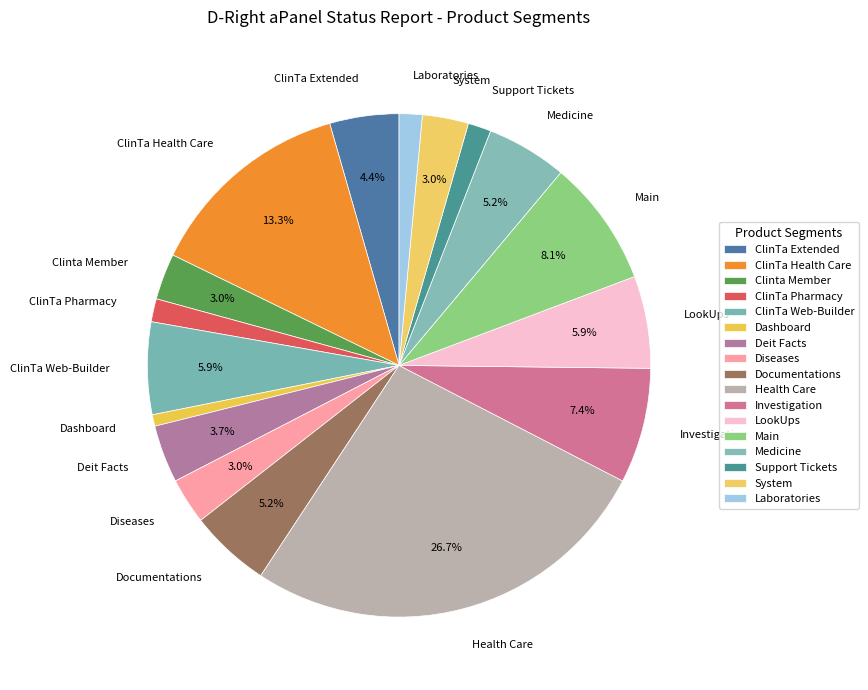

To the nearest percent, what portion does ClinTa Health Care represent?

13%